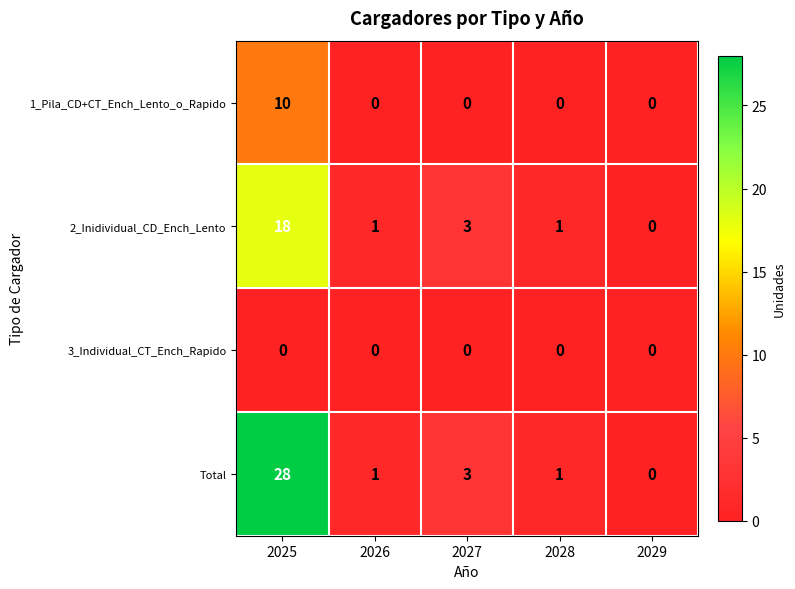

What is the spread (max minus min) of values at 2025?

28